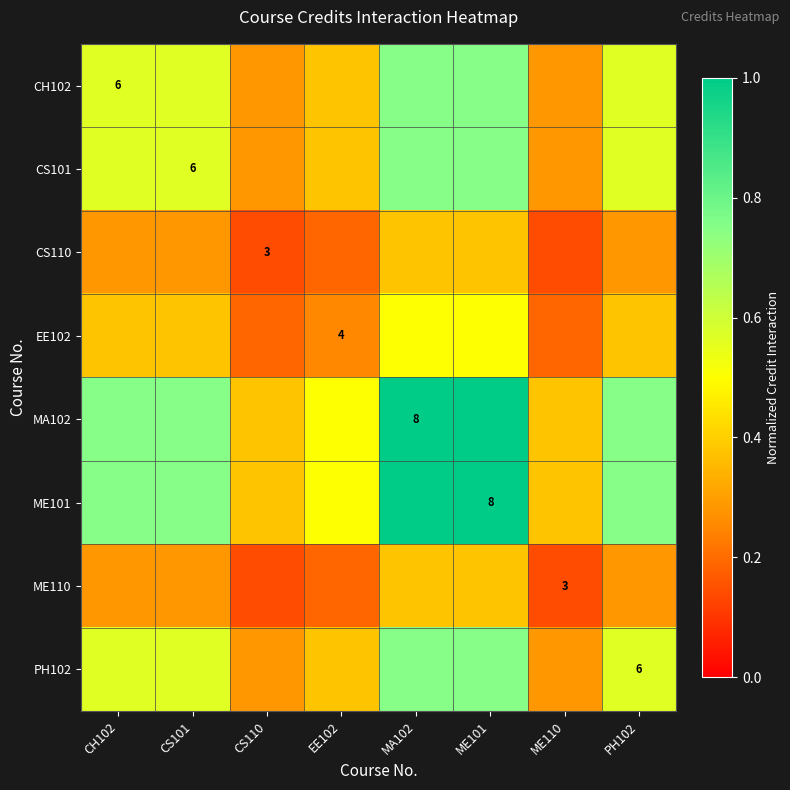

Rank the series at CS110 from highest to lowest value.

MA102, ME101, CH102, CS101, PH102, EE102, CS110, ME110